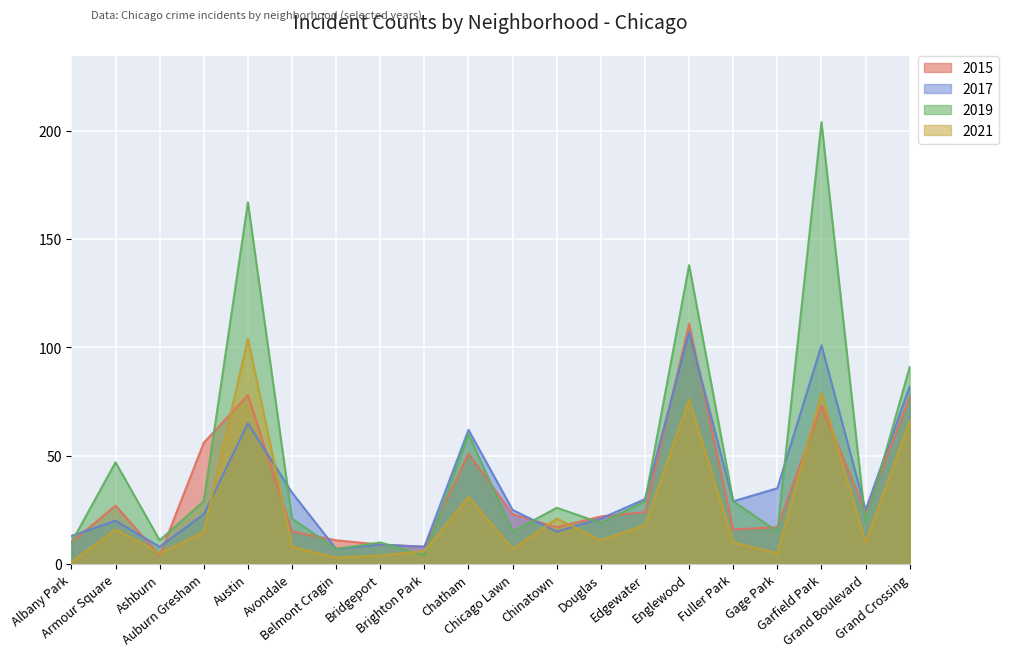

What is the difference between the 2019 values at Garfield Park and Bridgeport?

194